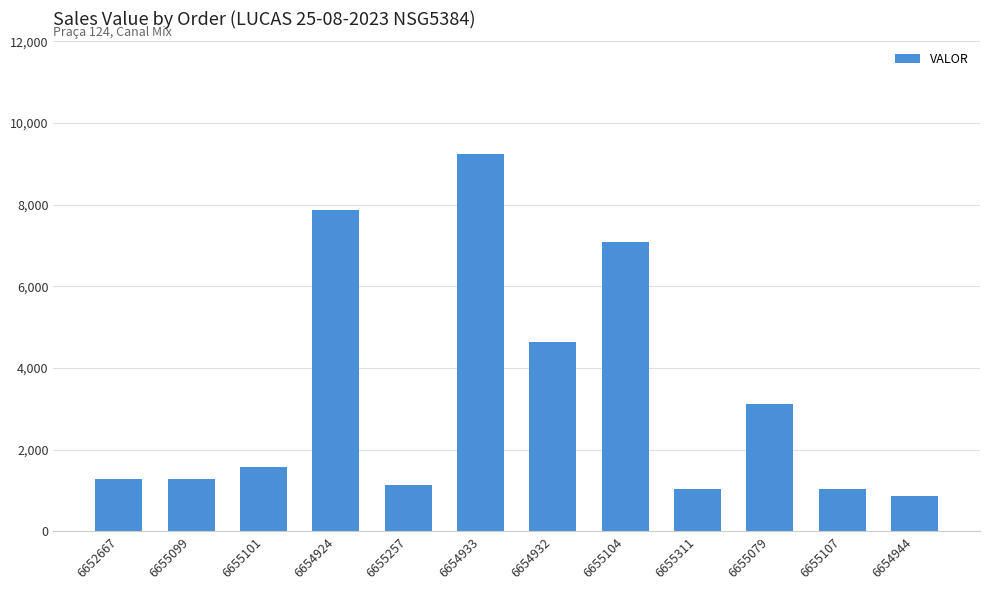

What is the maximum value shown in the chart?

9250.0